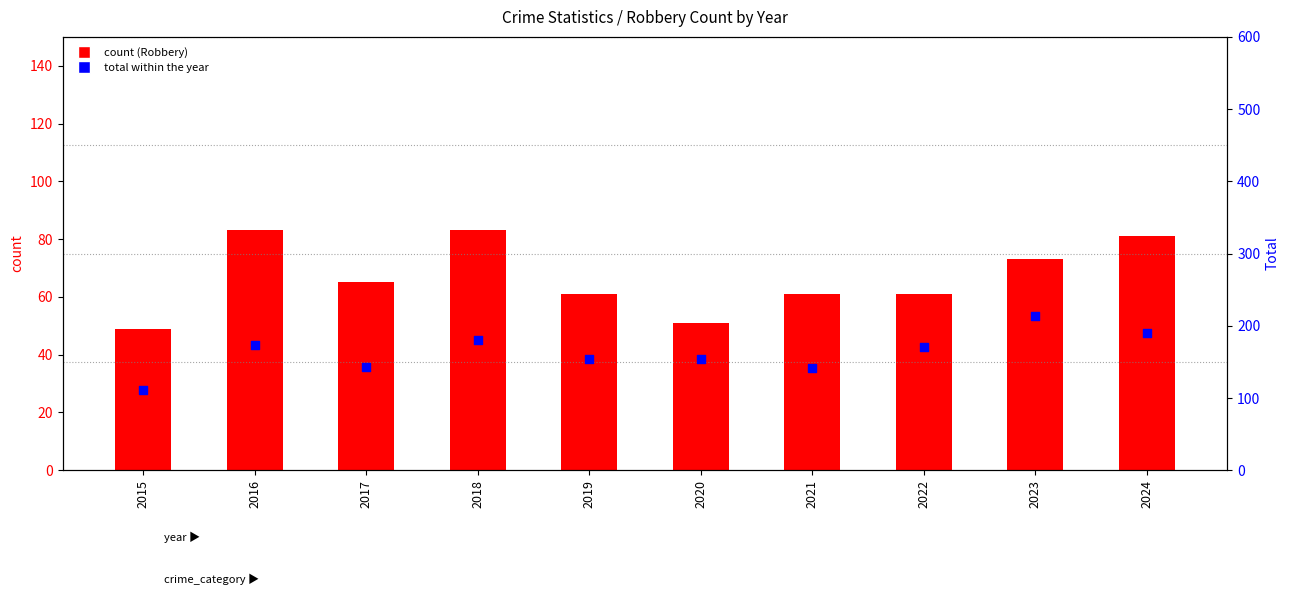

Is the value of Total (percentile rank within sample) at 2024 greater than the value of Robbery (count) at 2016?

Yes